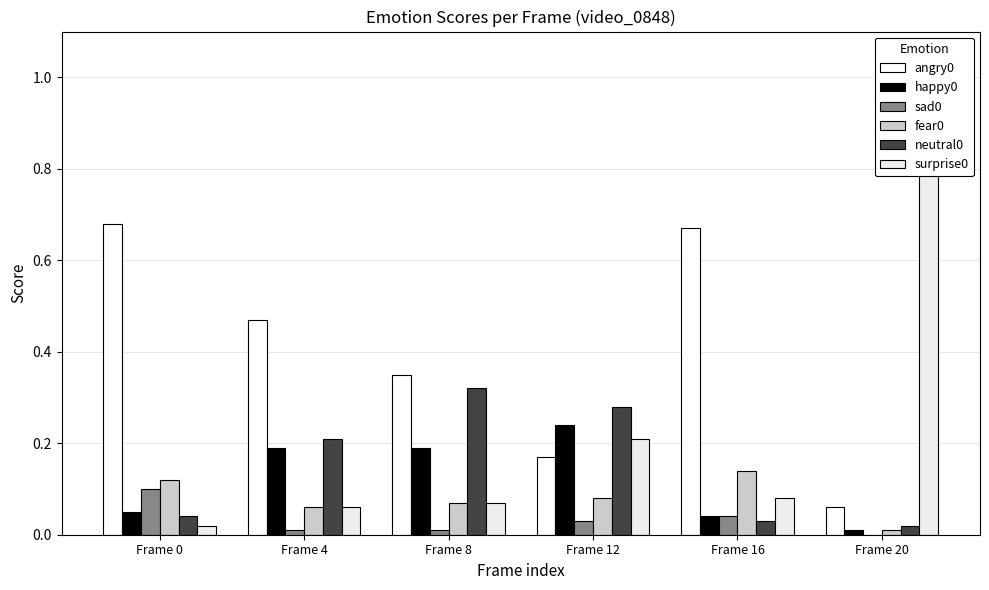

True or false: surprise0 has a value of 0.1 at Frame 16.

False